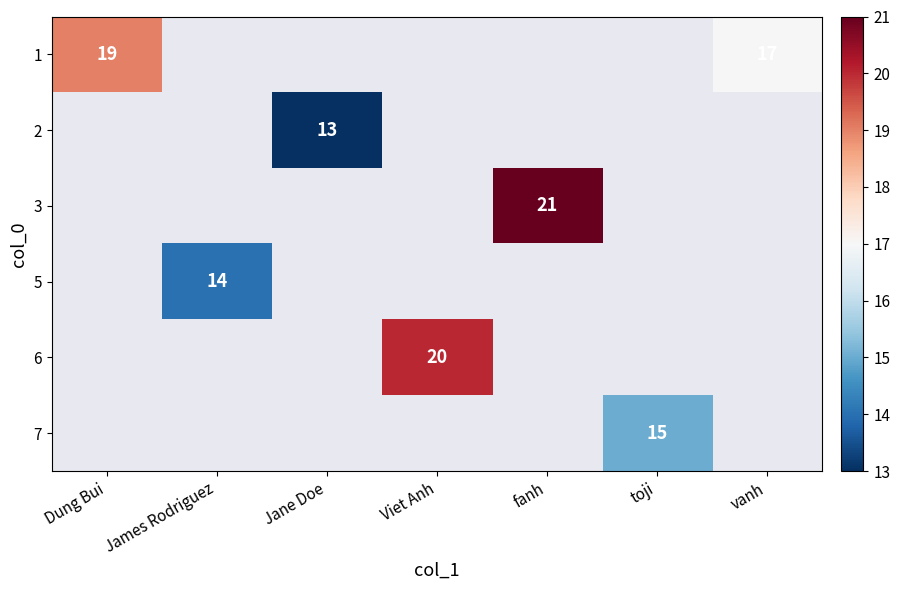

Rank the categories by 7 value from lowest to highest.

Dung Bui, James Rodriguez, Jane Doe, Viet Anh, fanh, toji, vanh